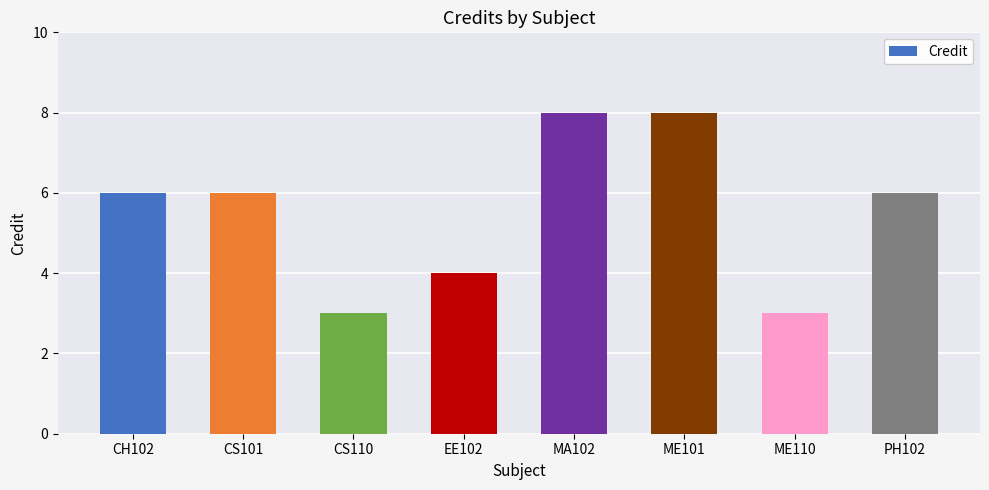

What is the difference between the maximum and minimum values?

5